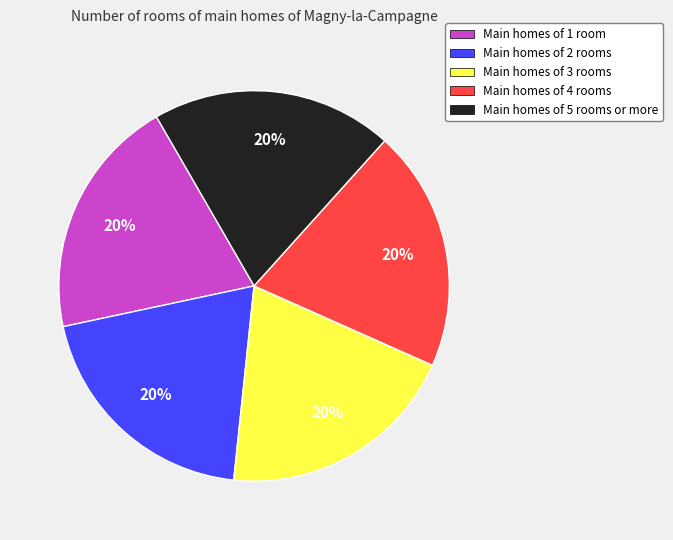

Does any single category account for the majority?

No